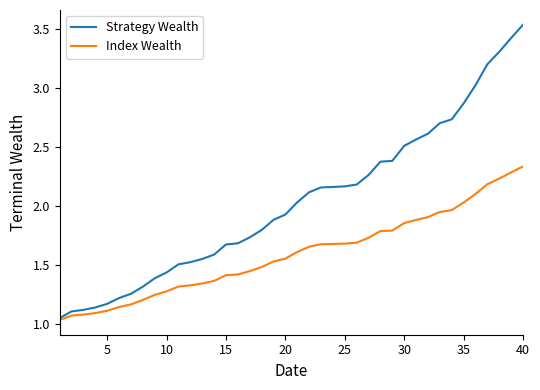

Which series has the largest total across all categories?

Strategy Wealth